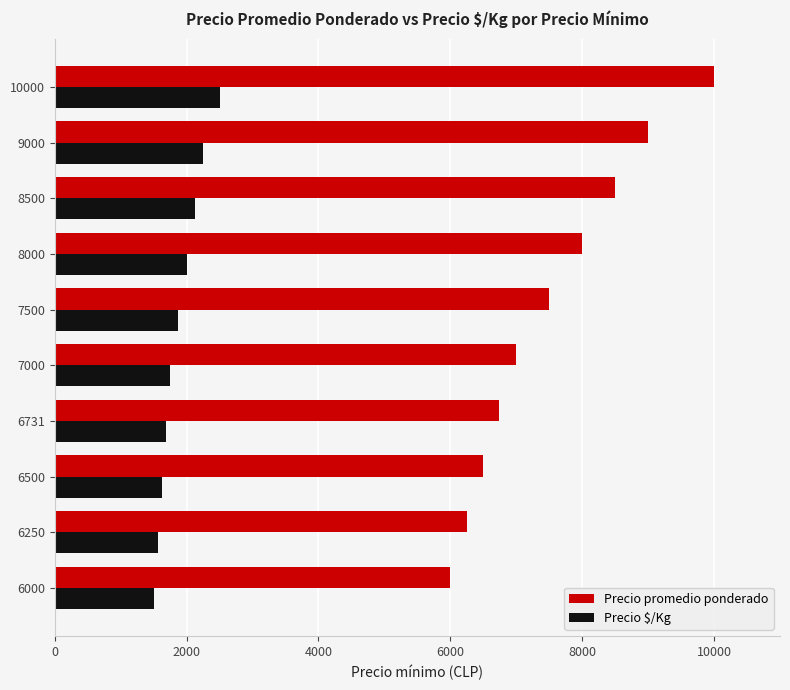

Count the number of data series in this chart.

2